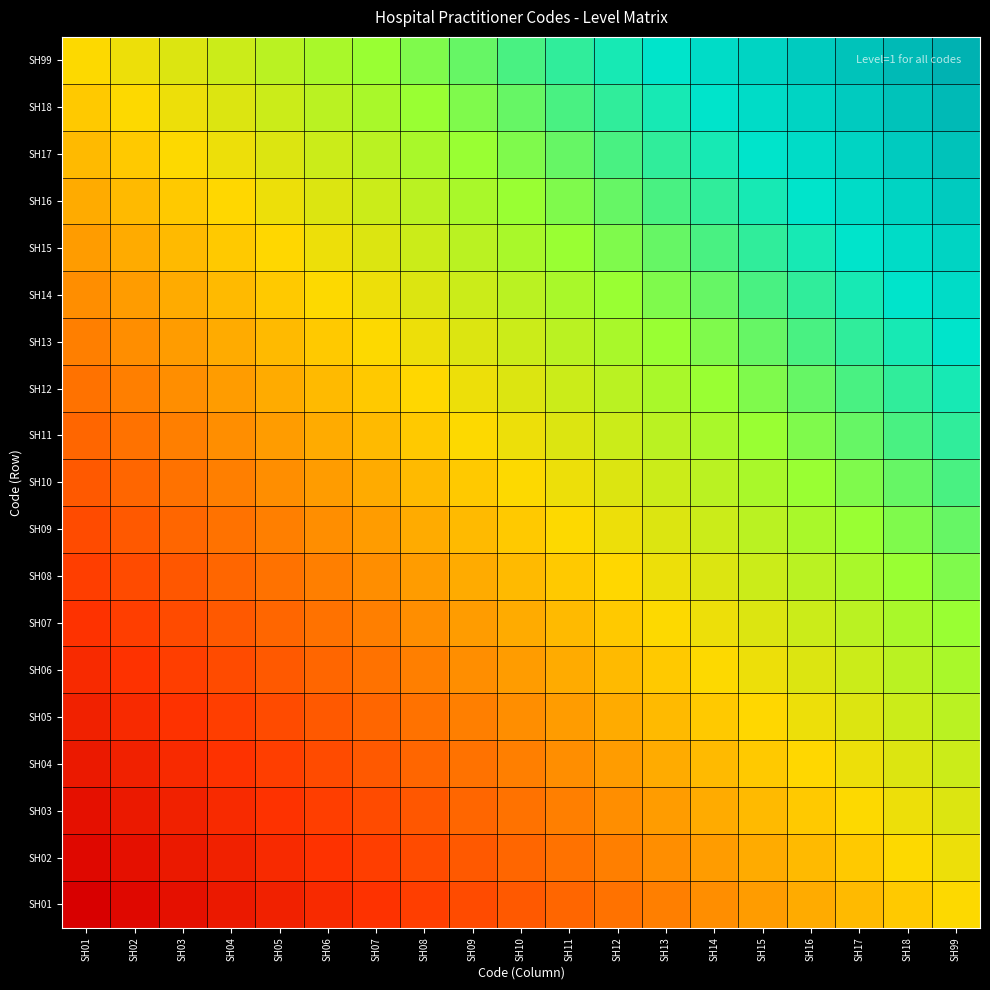

Between SH14 and SH08, which is larger?

SH14